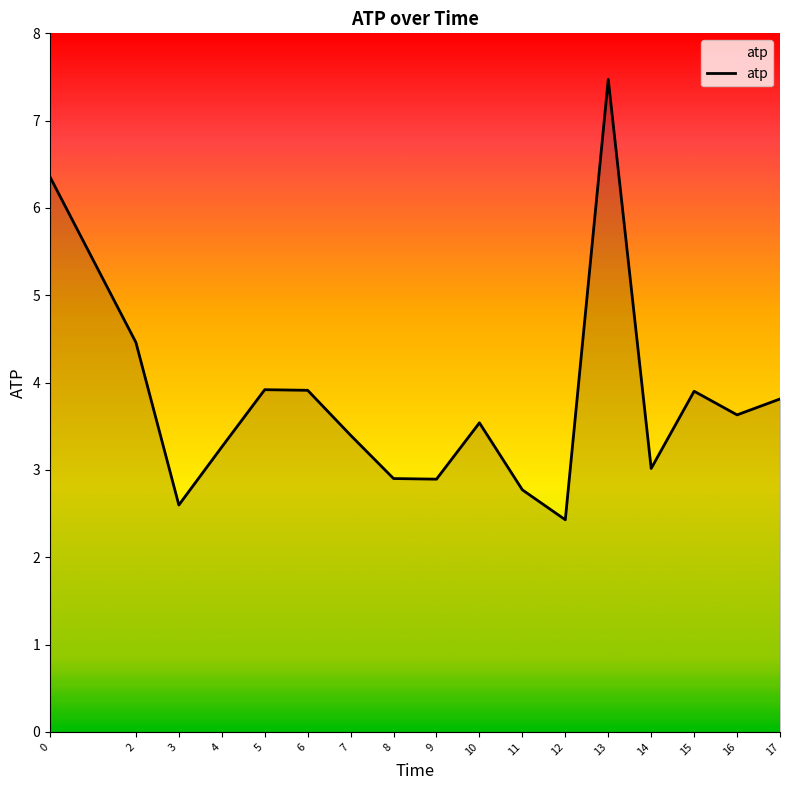

True or false: the data shows 3.6 at 16.

True